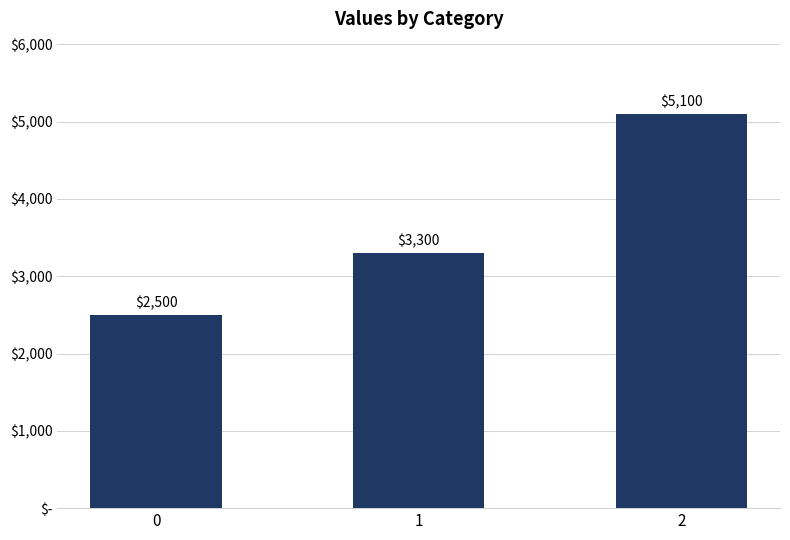

Reading left to right, extract all data points from this chart.

2500	3300	5100